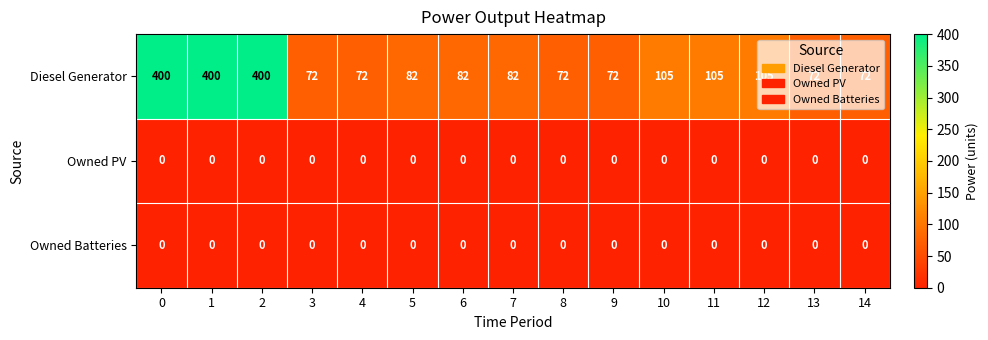

What is the average value of the Diesel Generator series?

146